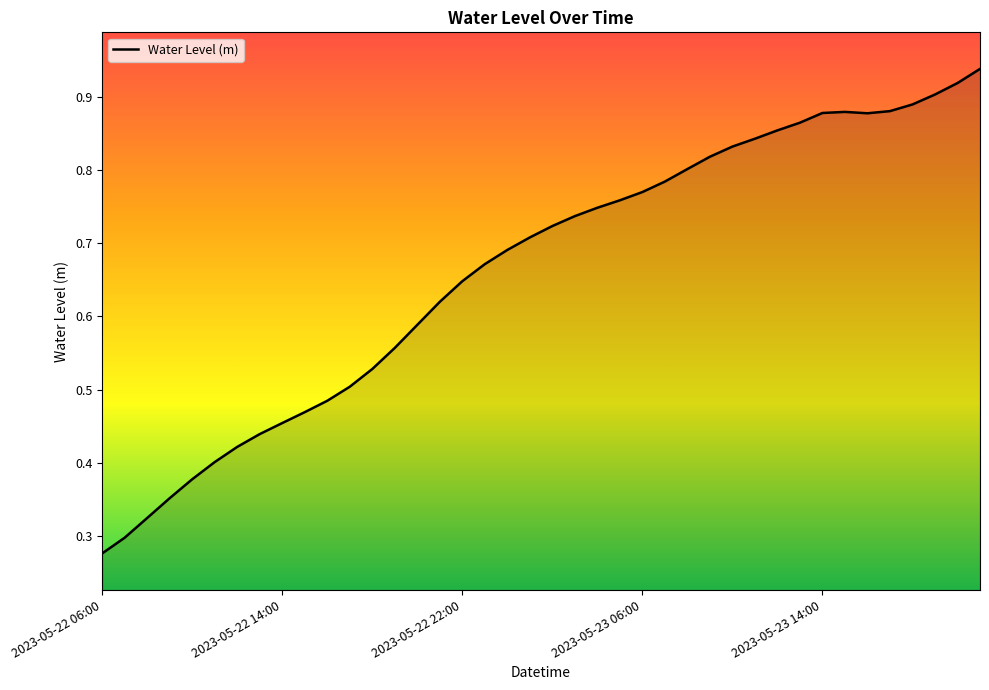

What is the sum of all values?

26.5